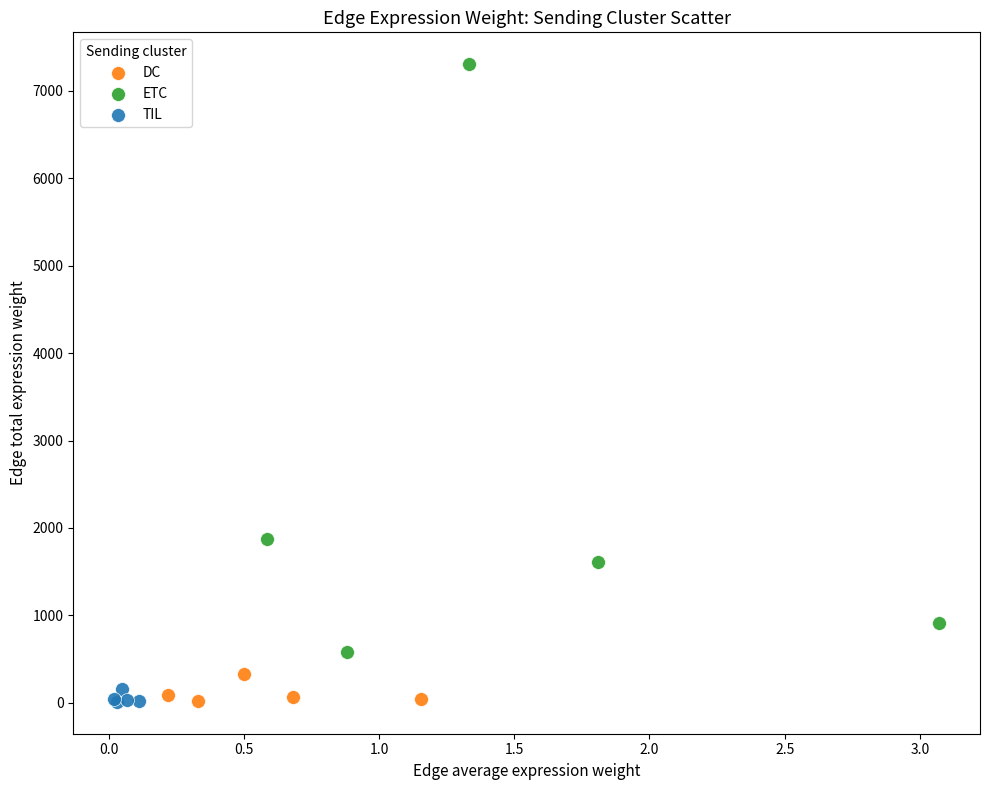

Which series reaches the maximum Y coordinate?

ETC